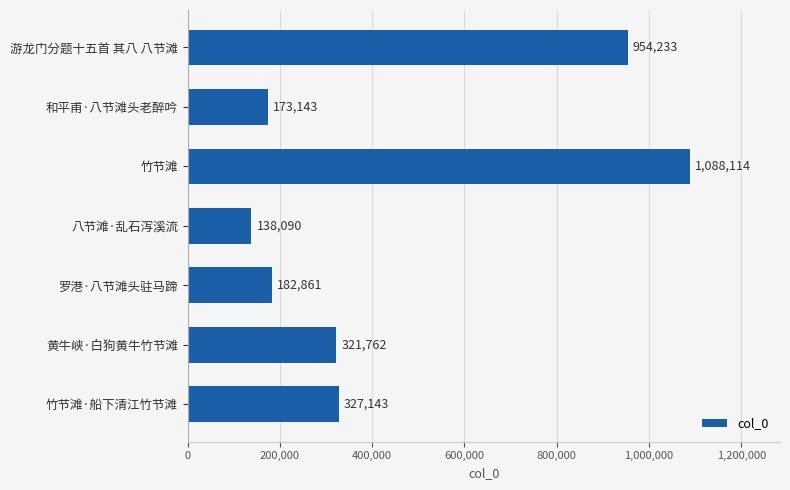

How many bars are there in total?

7